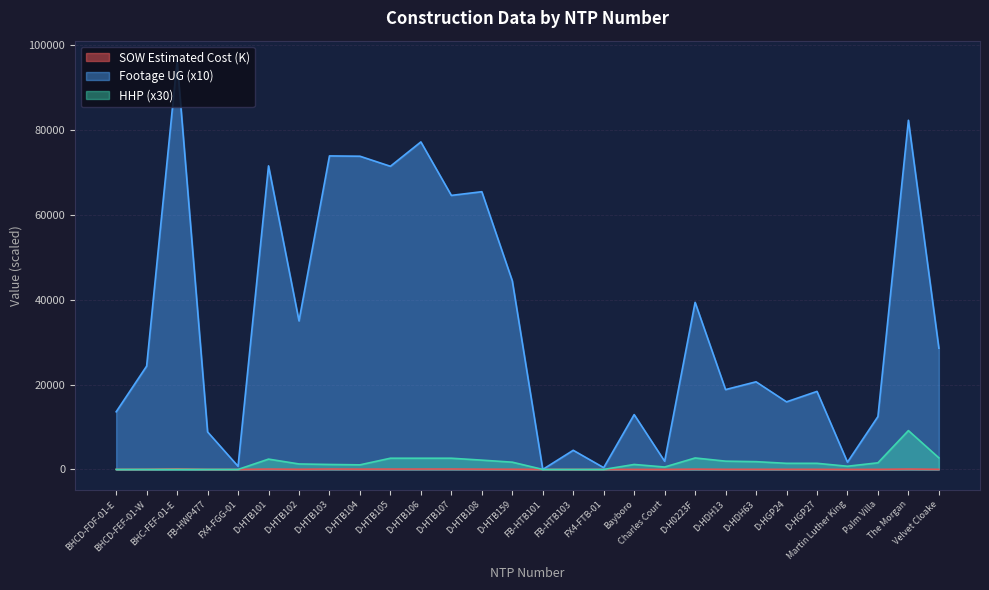

At which label is HHP closest to 4575?

Velvet Cloake